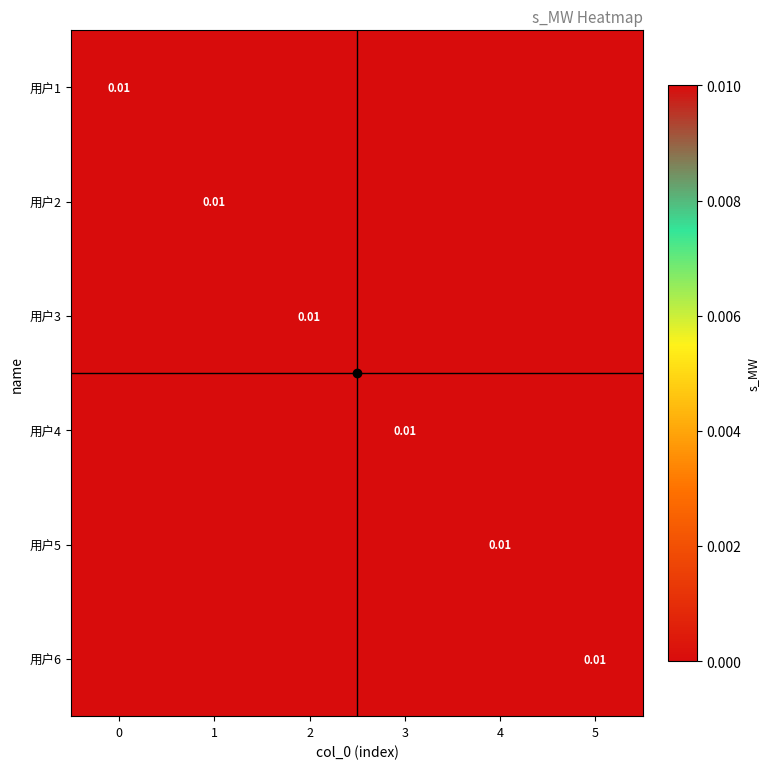

At how many categories does at least one series exceed 0?

6